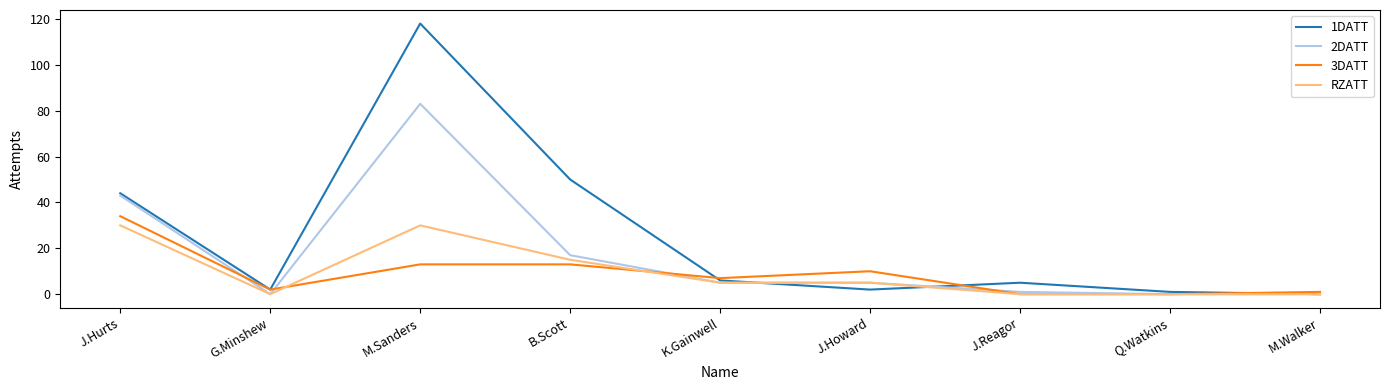

What are all the series names shown in the legend?

1DATT, 2DATT, 3DATT, RZATT